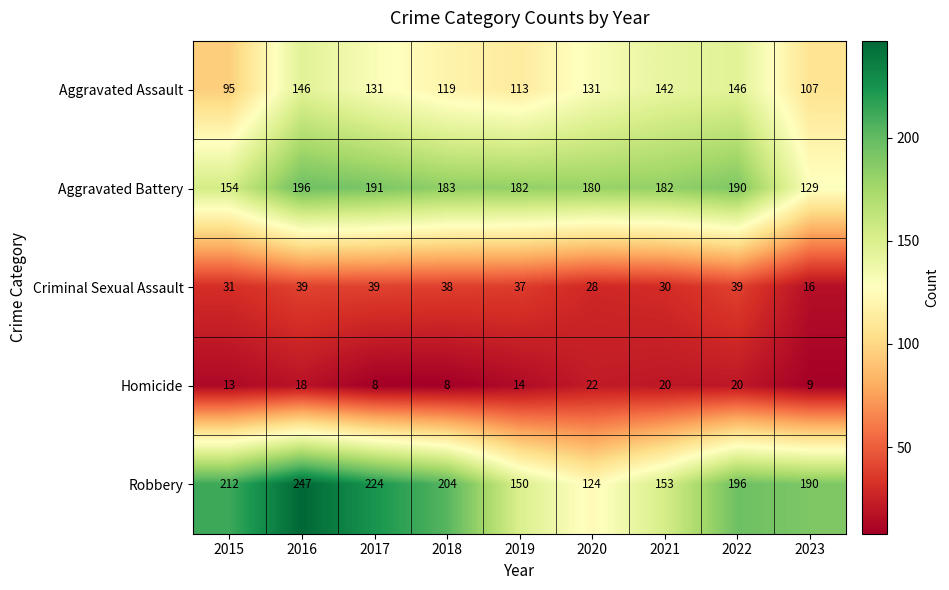

Is the value of Criminal Sexual Assault at 2019 greater than the value of Homicide at 2022?

Yes